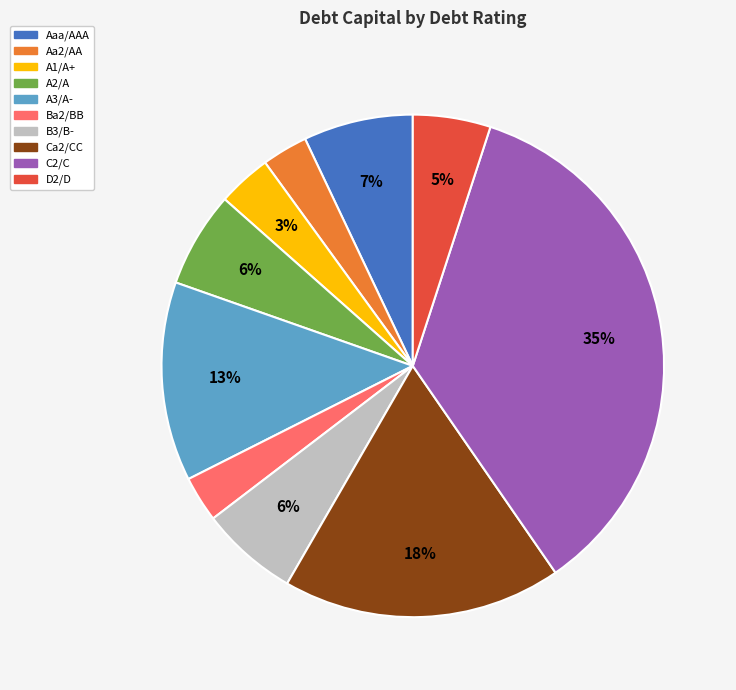

Is the sum of A1/A+ and B3/B- greater than half?

No